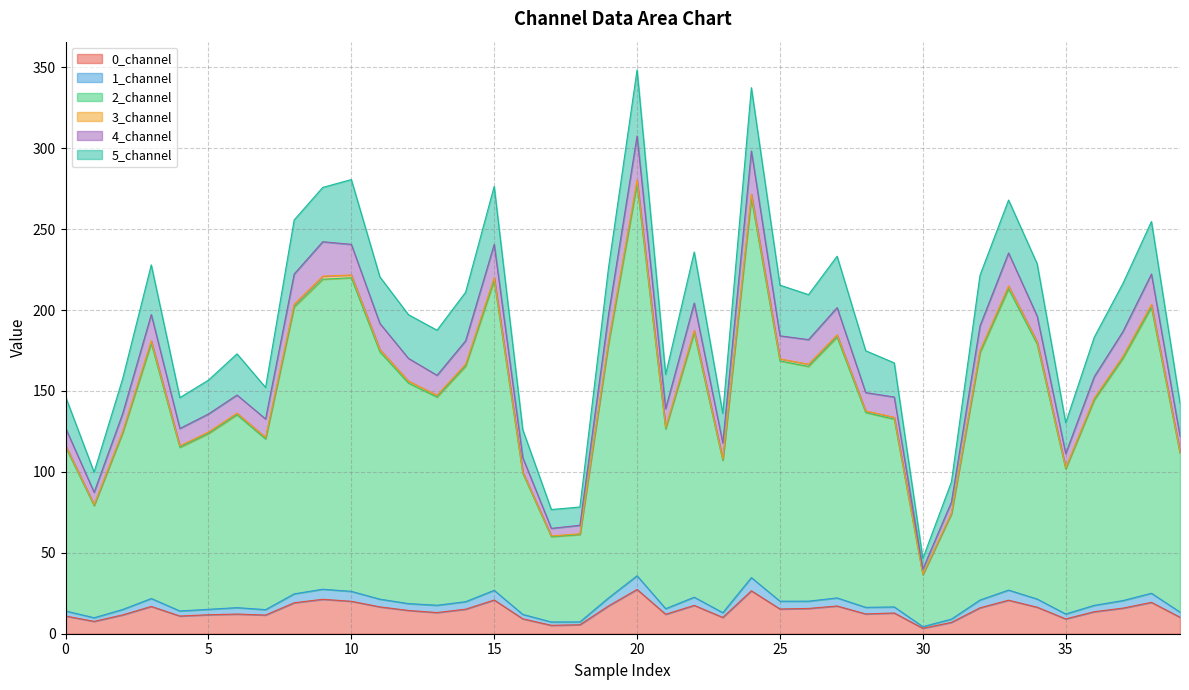

Does the chart display data point markers on the line(s)?

No